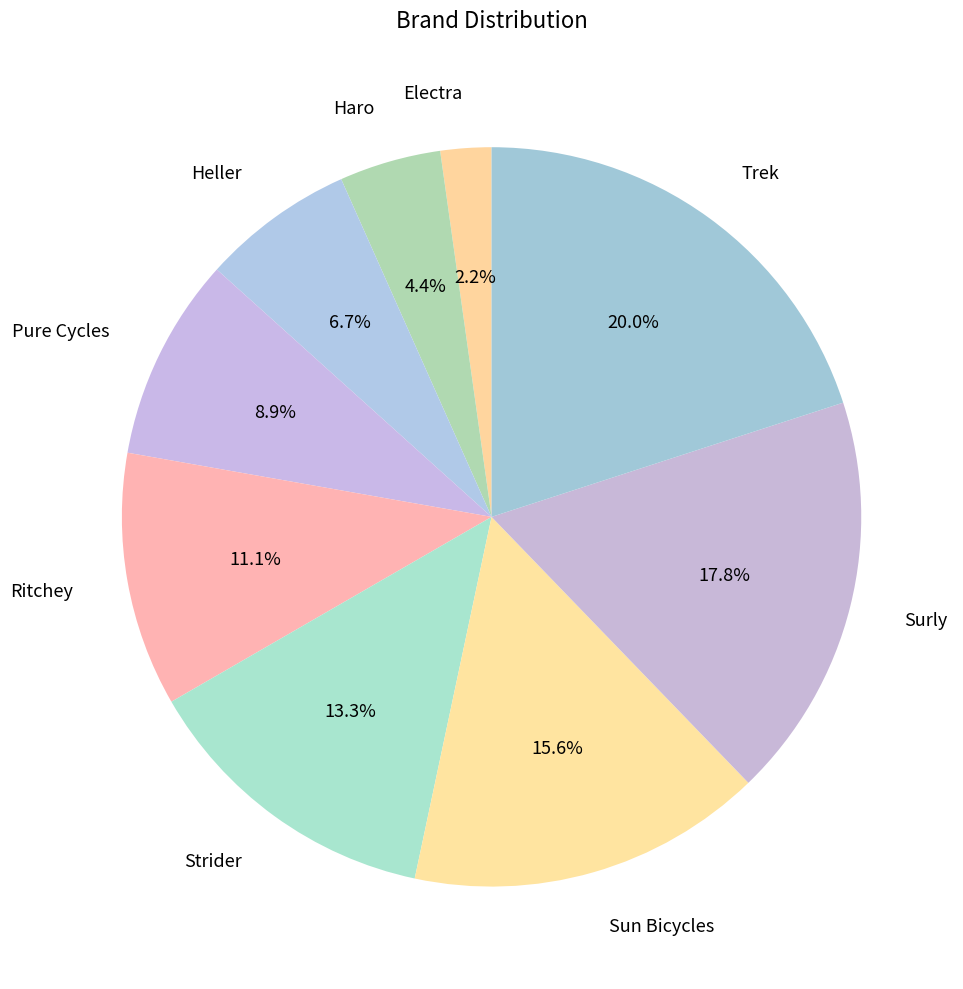

Count the number of slices in the pie.

9